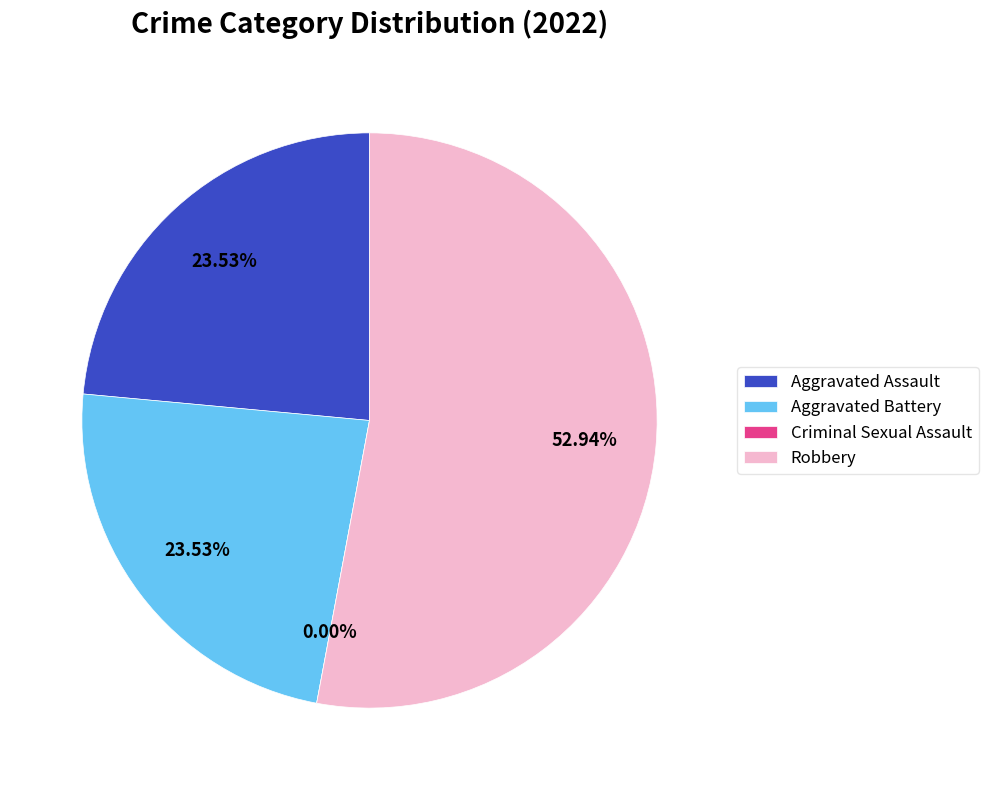

To the nearest percent, what is the difference between the largest and smallest slice percentages?

53%